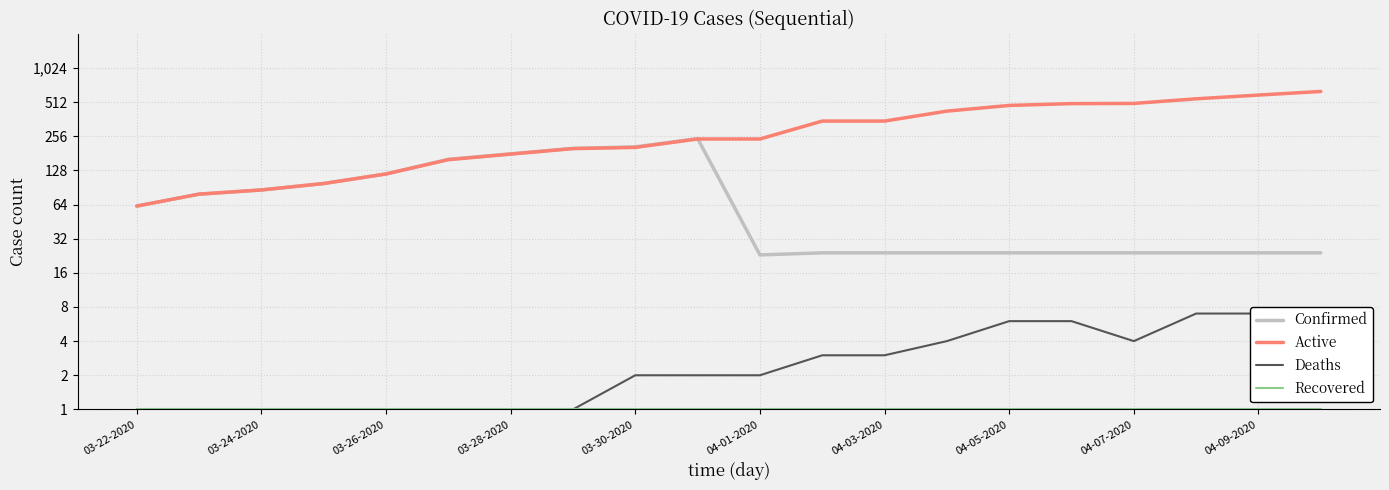

Which series has the largest total across all categories?

Active